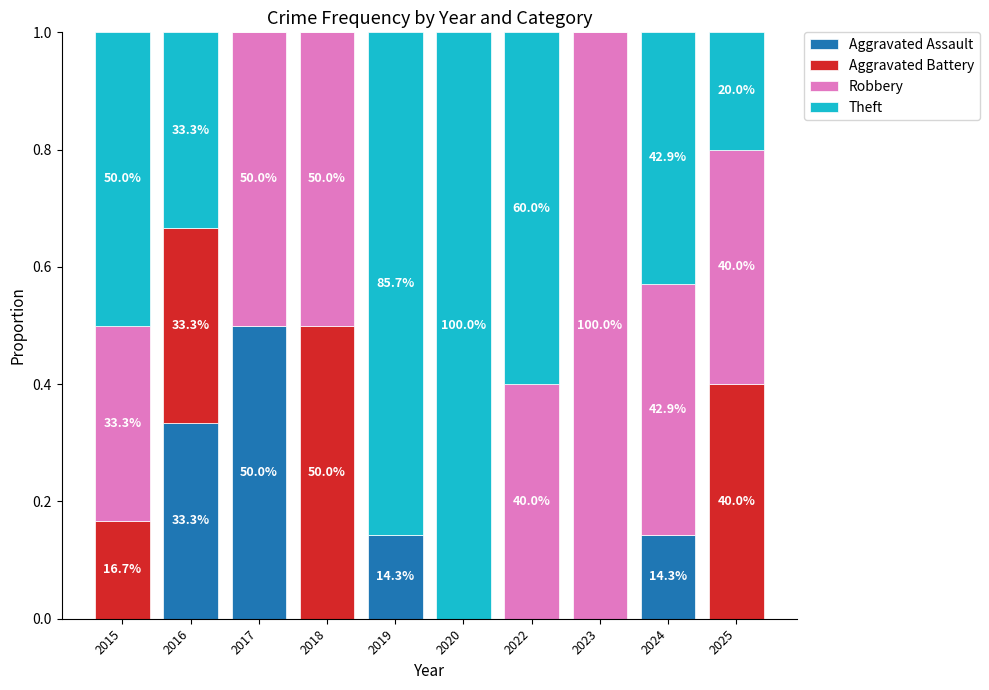

Are the bars grouped side by side (vs. stacked)?

No